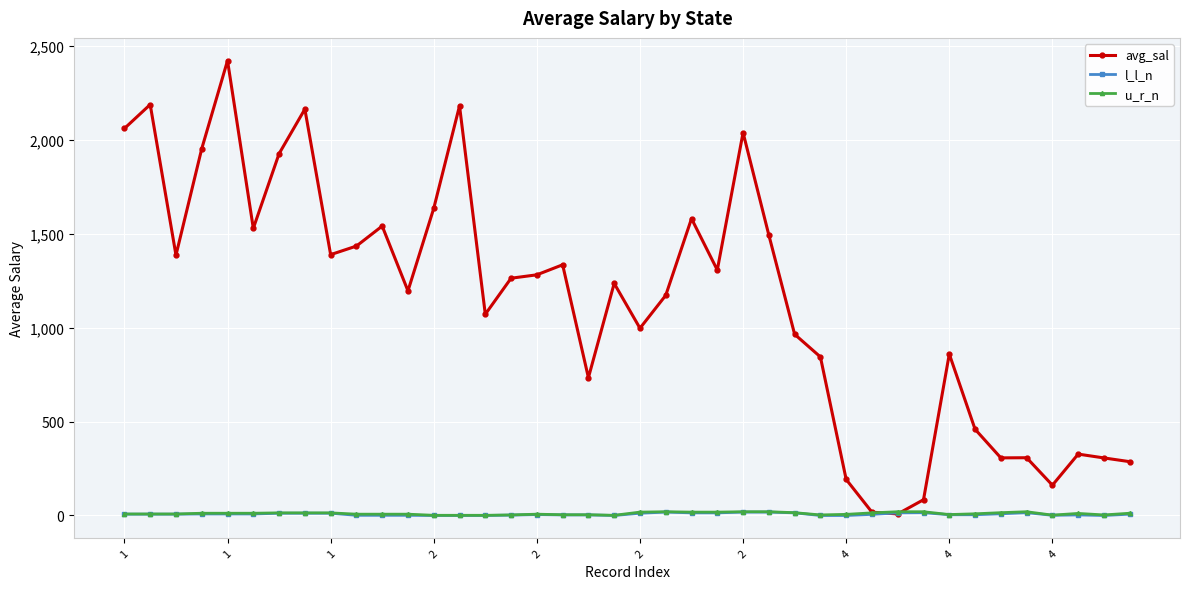

What are all the series names shown in the legend?

avg_sal, l_l_n, u_r_n